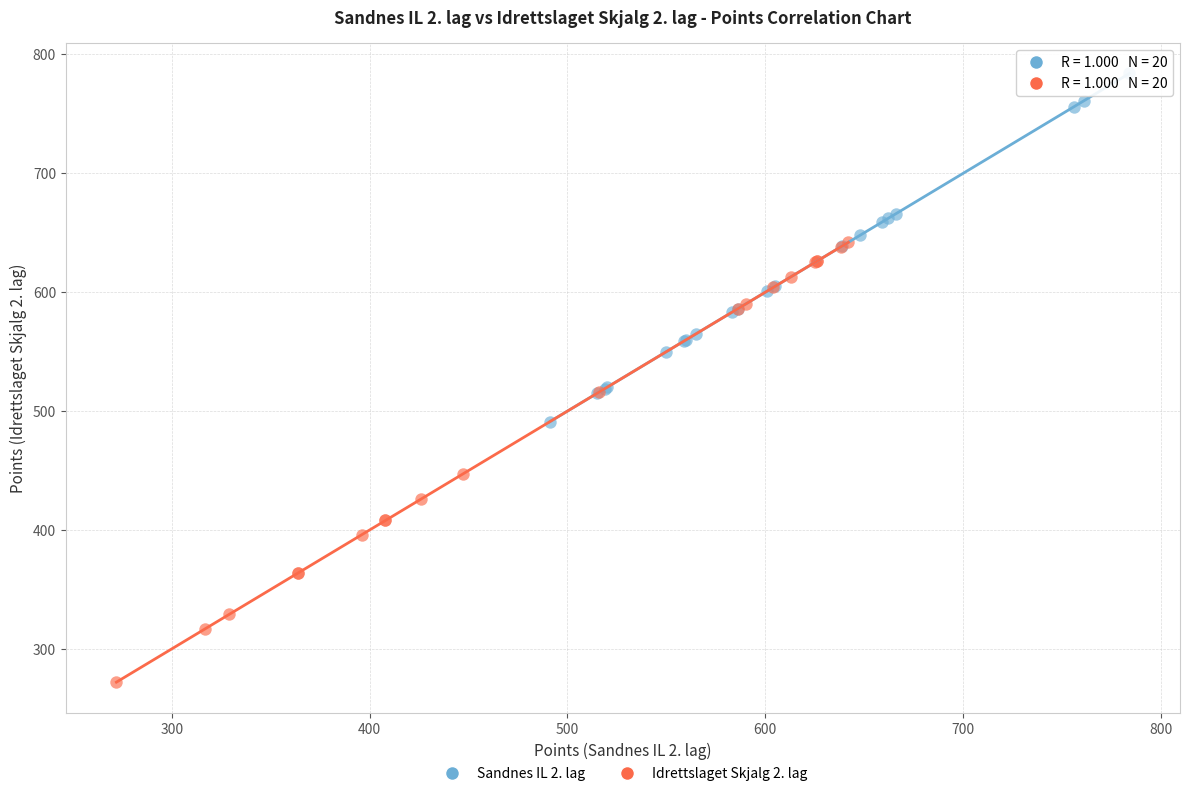

Which series has the largest Y range (max minus min)?

Idrettslaget Skjalg 2. lag